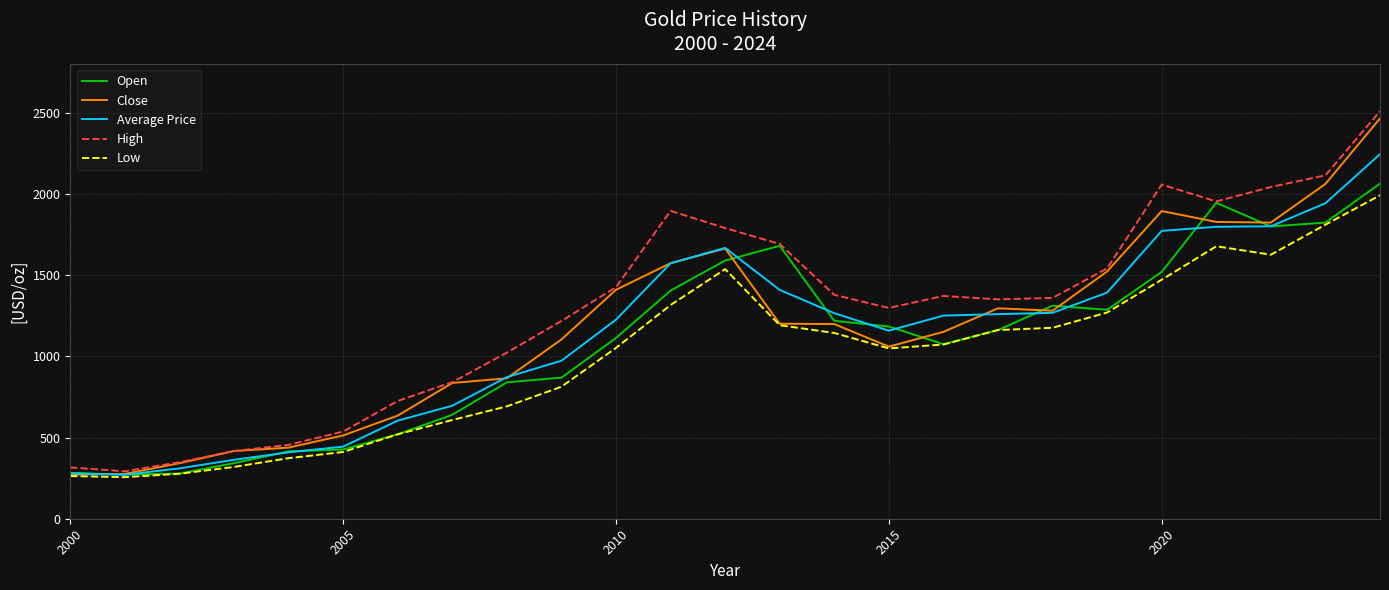

What is the highest value of the Low series?

1992